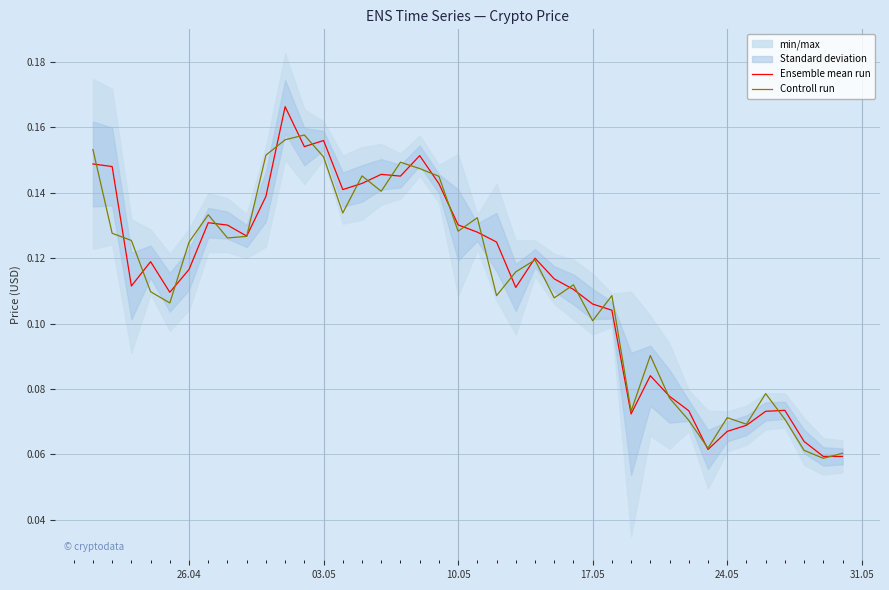

What is the difference between the maximum and minimum values in the Controll run series?

0.1